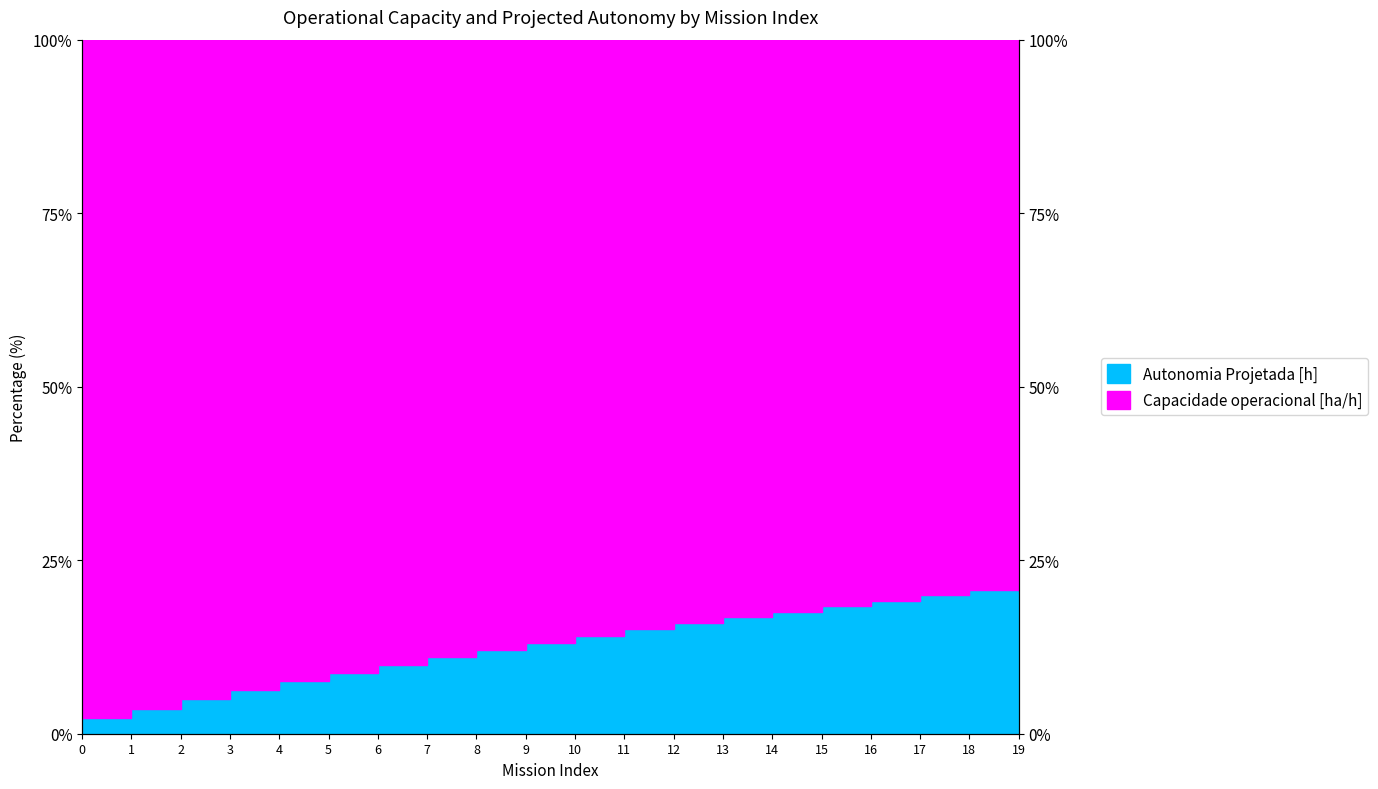

At which label is the value closest to 11?

7